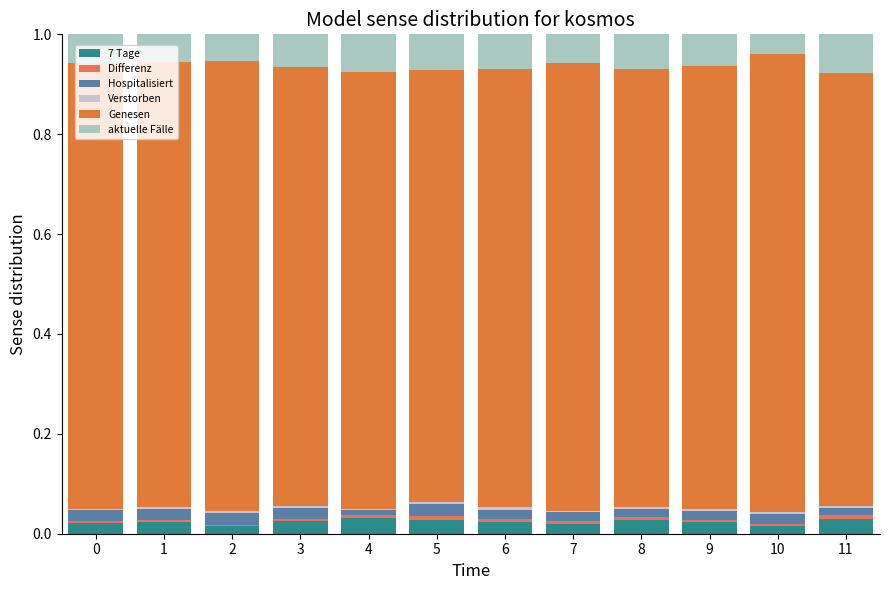

Does the chart contain stacked bars?

Yes